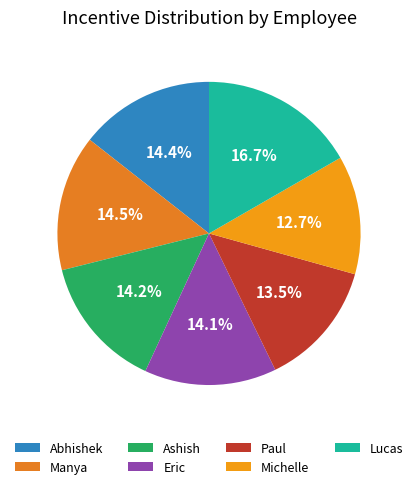

To the nearest percent, what portion does Eric represent?

14%